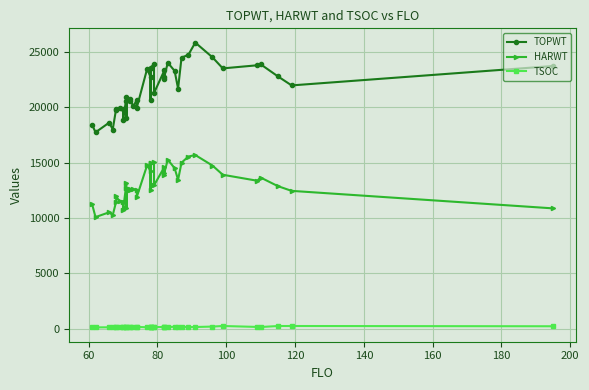

How many interior local valleys does the TSOC series have?

10